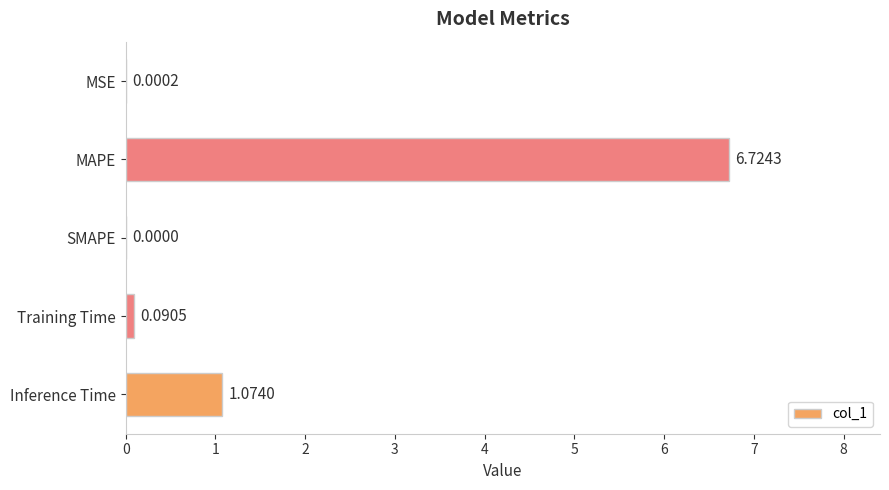

What is the sum of all values?

7.9